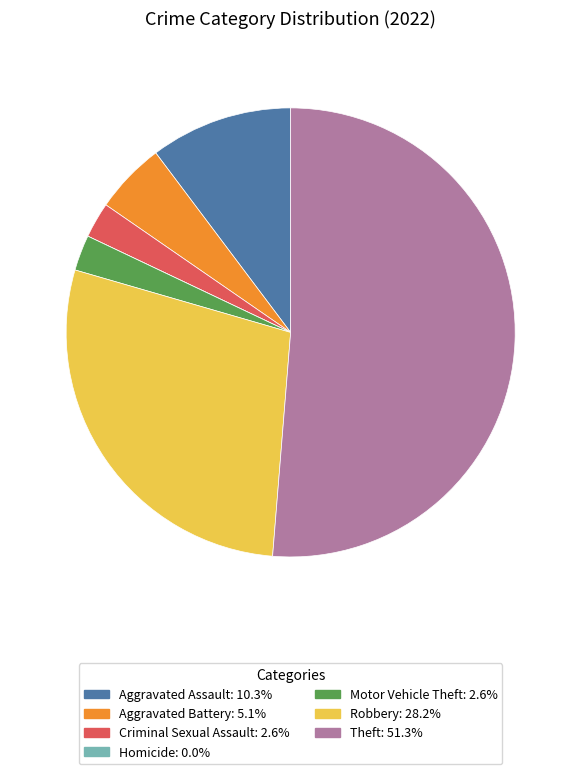

Does any single category account for the majority?

Yes